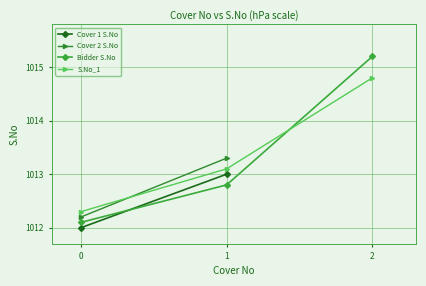

Is the value of Cover 2 at 2.0 greater than the value of S.No at 2.0?

No